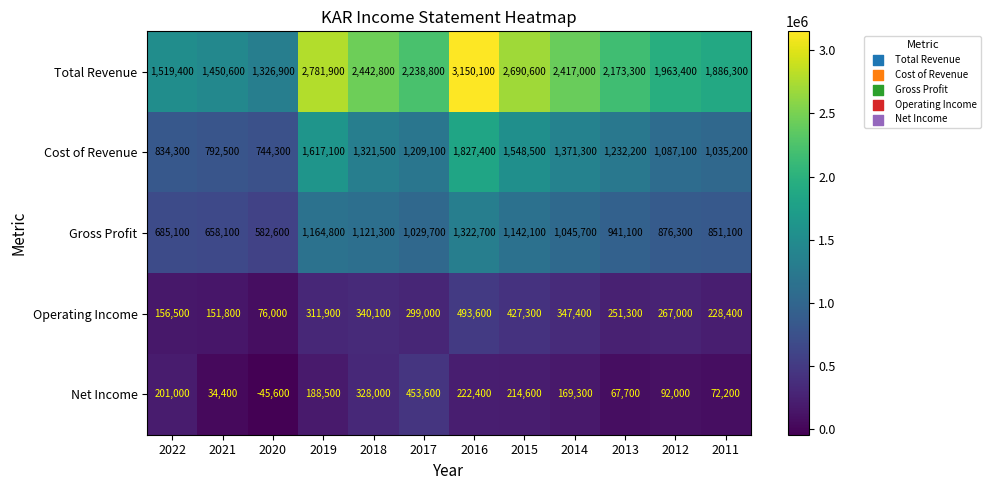

Which label corresponds to the largest value in the chart?

2016